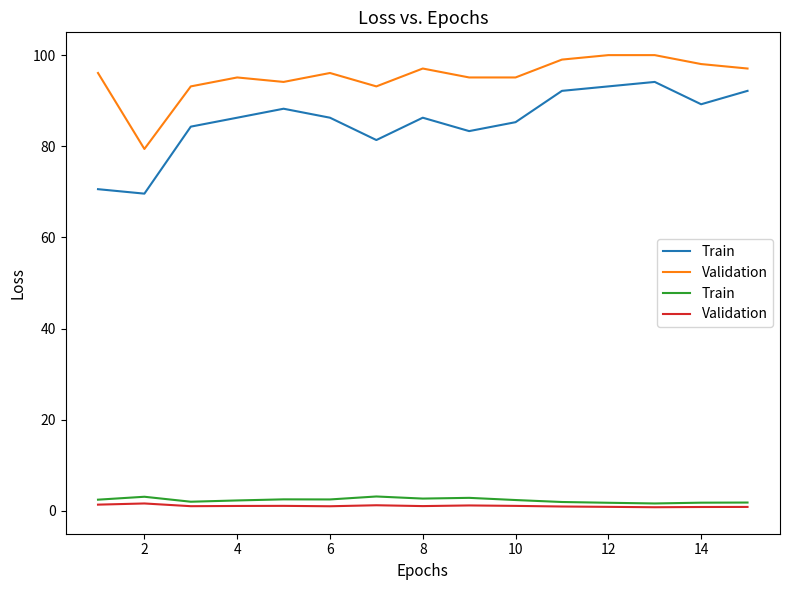

Is it true that Train equals 1.2 at 4?

False